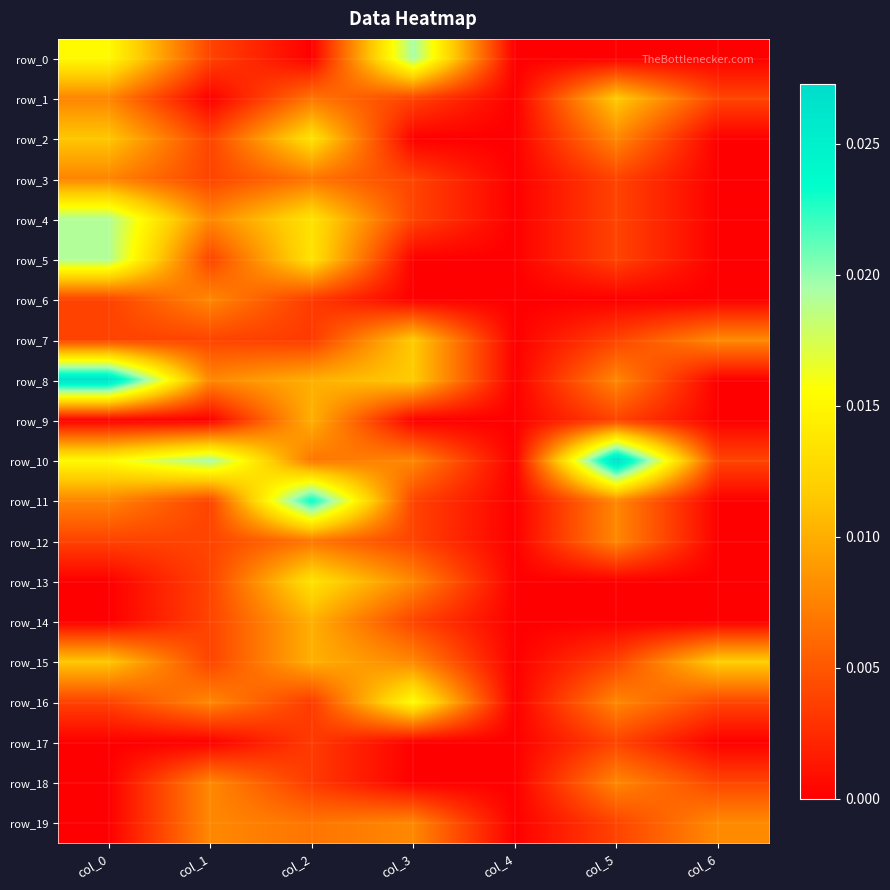

The value of row_9 at col_3 is 0.0. True or false?

False